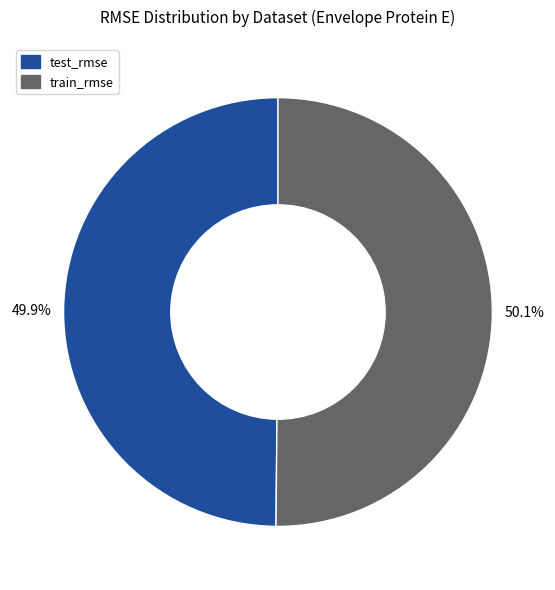

What percentage is NOT represented by test_rmse?

50.1%